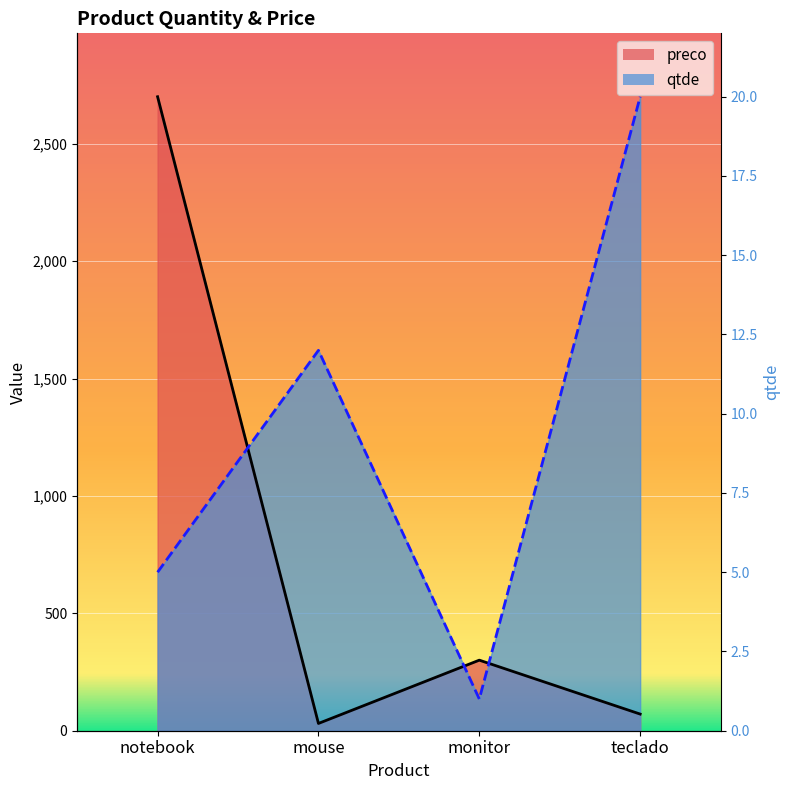

What are all the series names shown in the legend?

qtde, preco